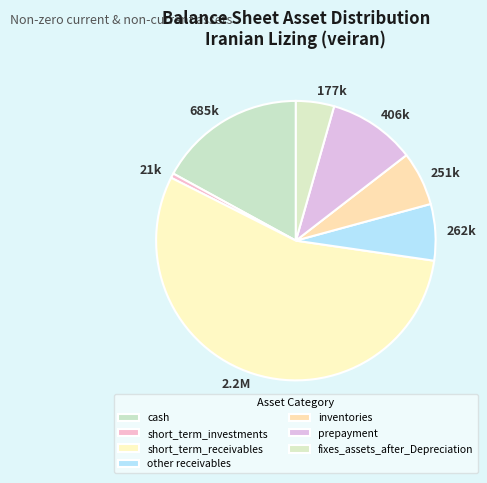

Do 177k and 2.2M together represent more than half of the pie?

Yes